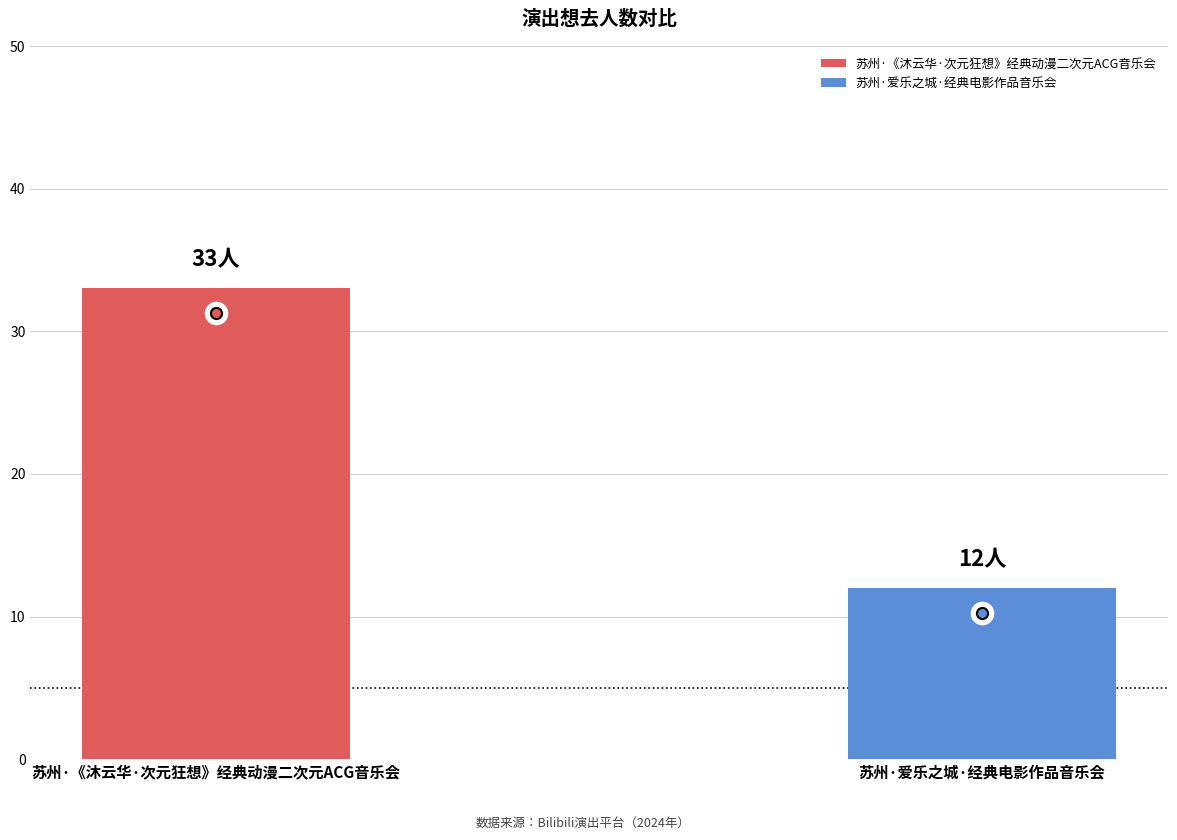

Between 苏州·爱乐之城·经典电影作品音乐会 and 苏州·《沐云华·次元狂想》经典动漫二次元ACG音乐会, which is larger?

苏州·《沐云华·次元狂想》经典动漫二次元ACG音乐会